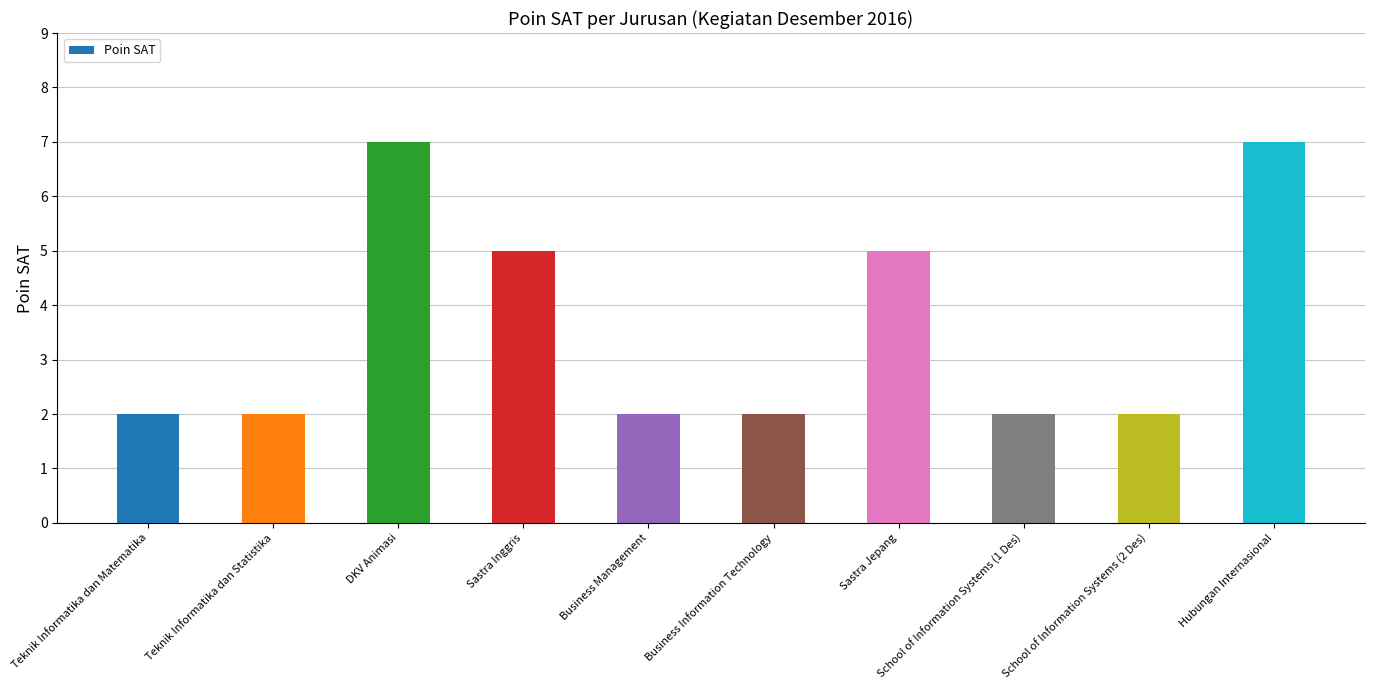

Reading right to left, extract all data points from this chart.

Hubungan Internasional=7	School of Information Systems (2 Des)=2	School of Information Systems (1 Des)=2	Sastra Jepang=5	Business Information Technology=2	Business Management=2	Sastra Inggris=5	DKV Animasi=7	Teknik Informatika dan Statistika=2	Teknik Informatika dan Matematika=2